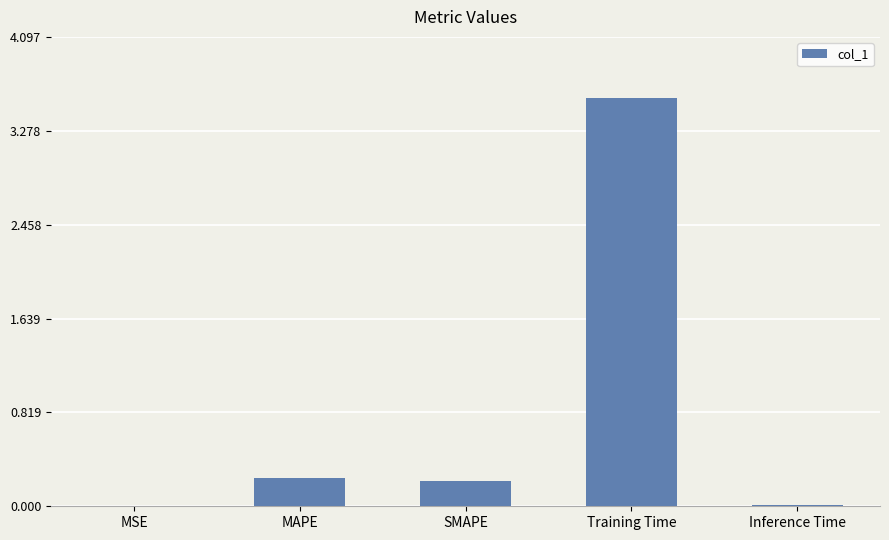

True or false: the data shows 0.0 at Inference Time.

True